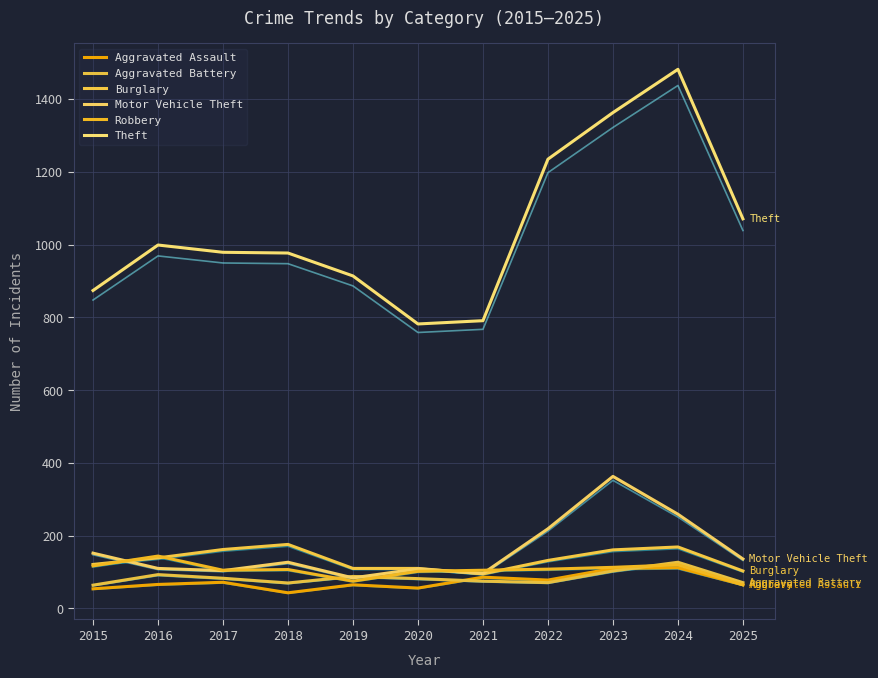

At which label does Motor Vehicle Theft reach its peak?

2023